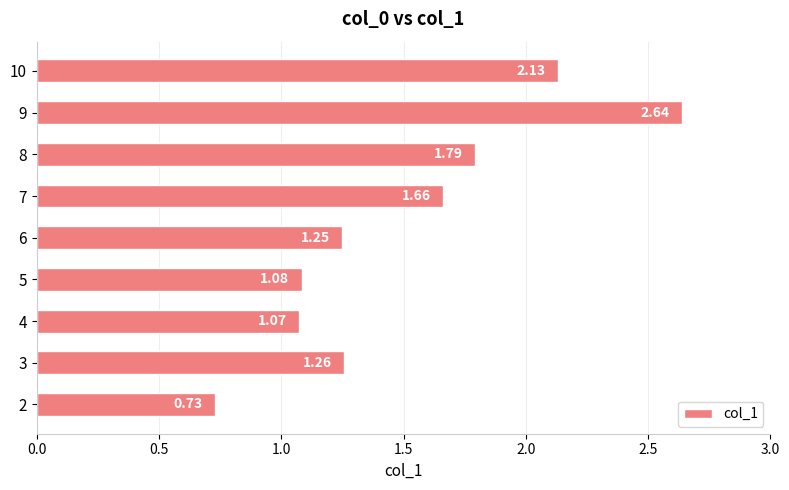

Between 4 and 5, which is larger?

5